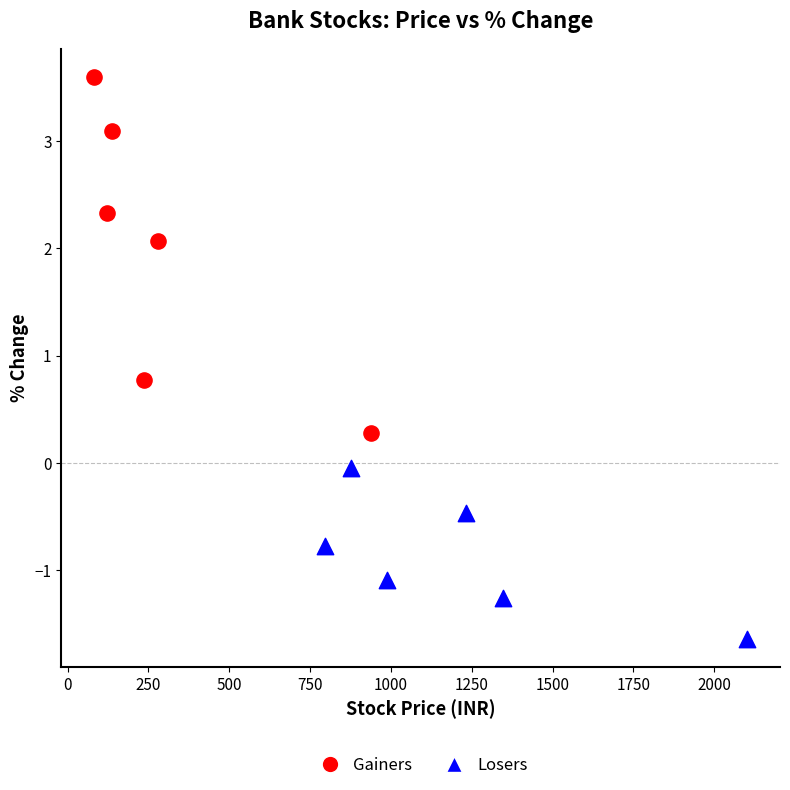

Which series contains the highest Y value?

Gainers